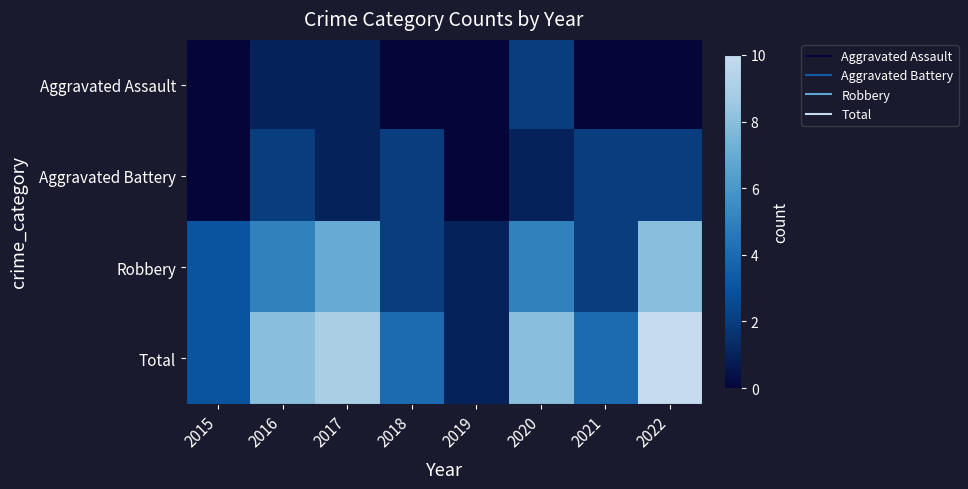

At which category is the sum across all series the highest?

2022